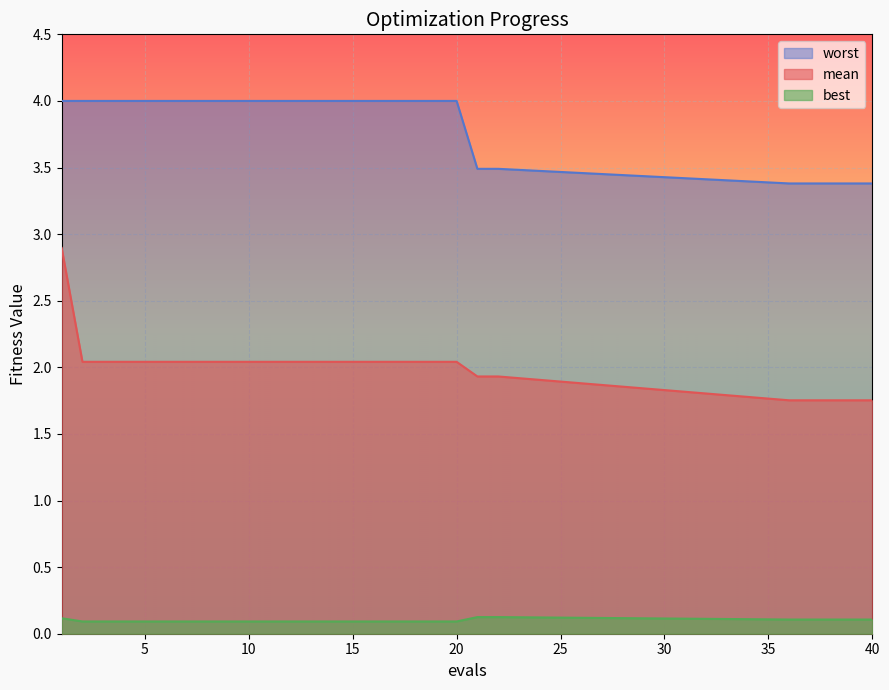

True or false: mean has a value of 2.0 at 9.

True